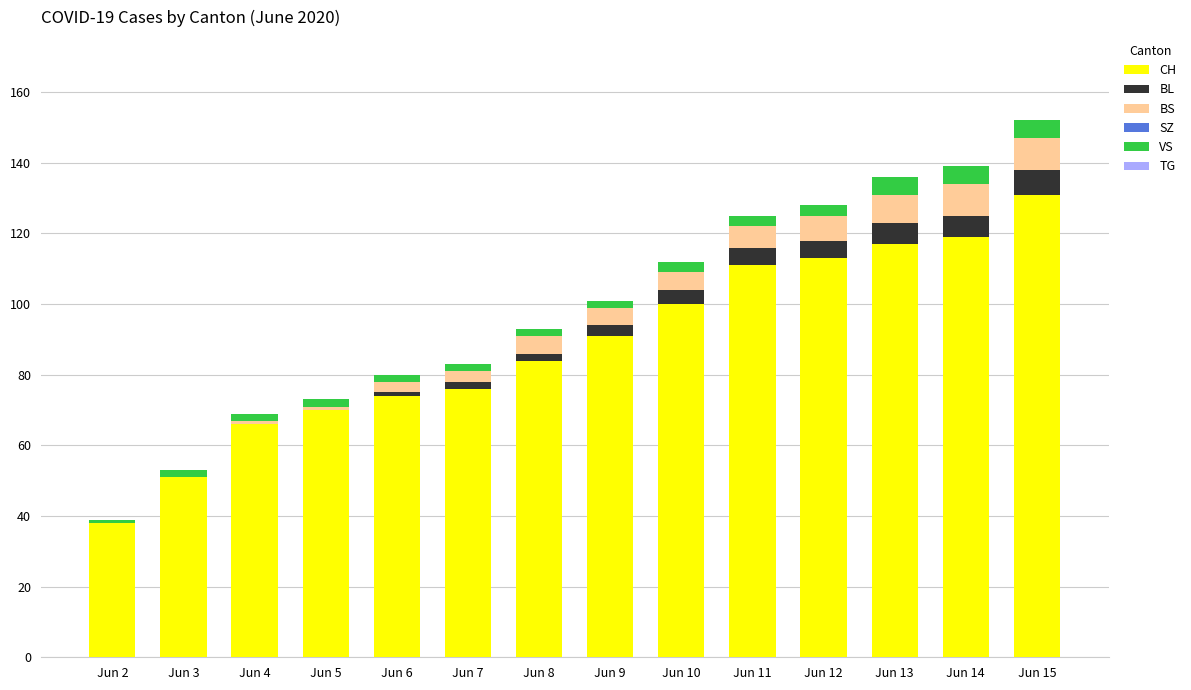

What is the total value across all series at Jun 15?

152